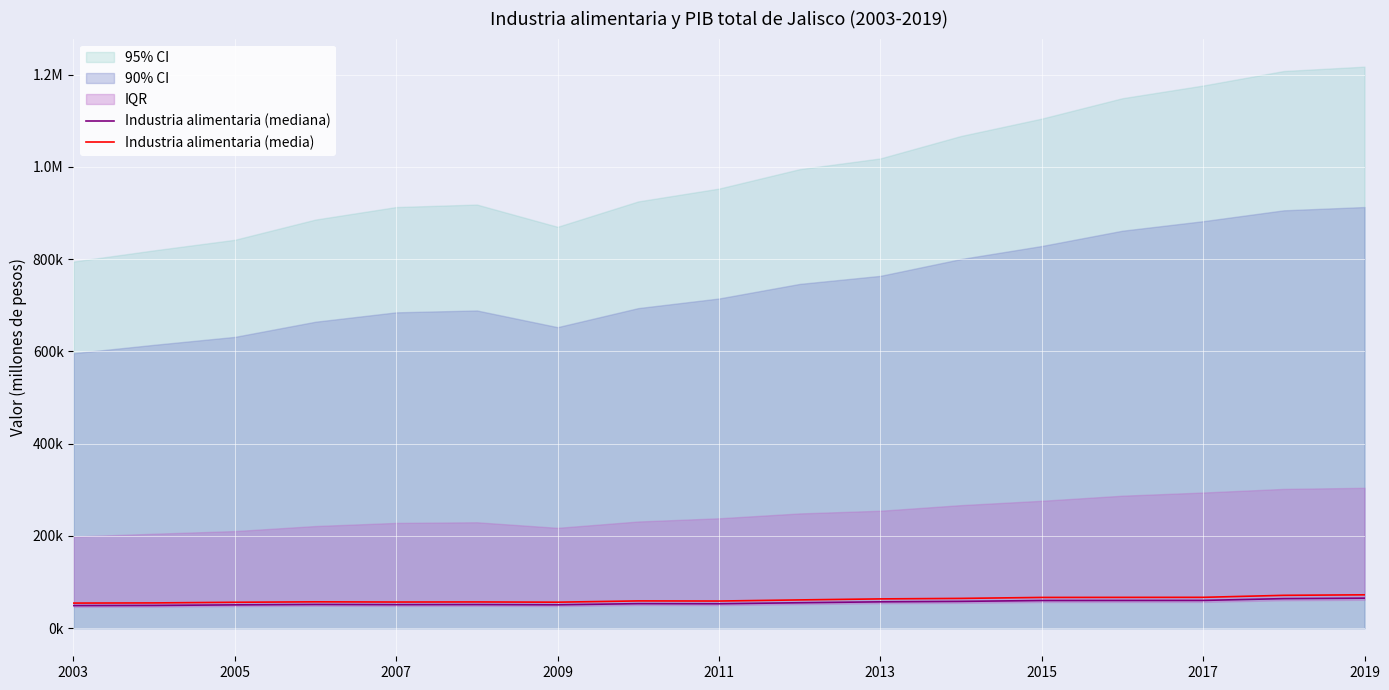

At which label does Industria alimentaria (mediana) reach its minimum?

2003